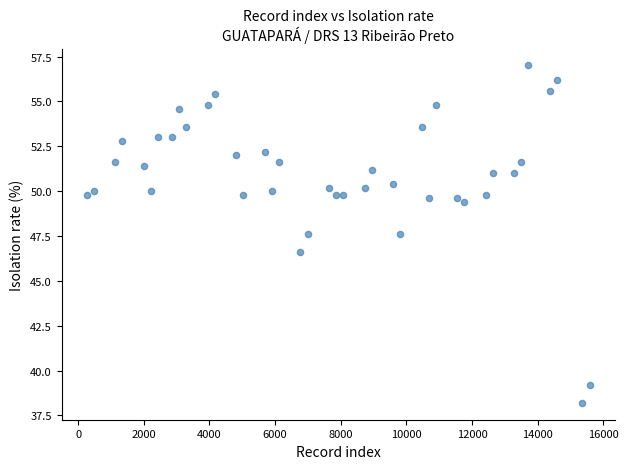

What is the range of Y values (max minus min)?

18.8